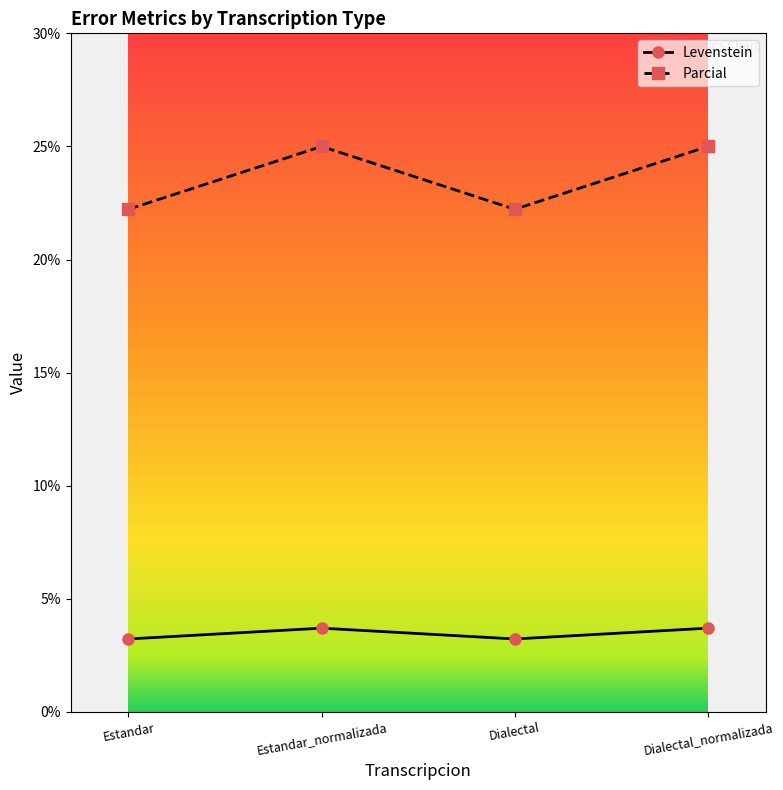

Rank the series at Estandar from highest to lowest value.

Parcial, Levenstein